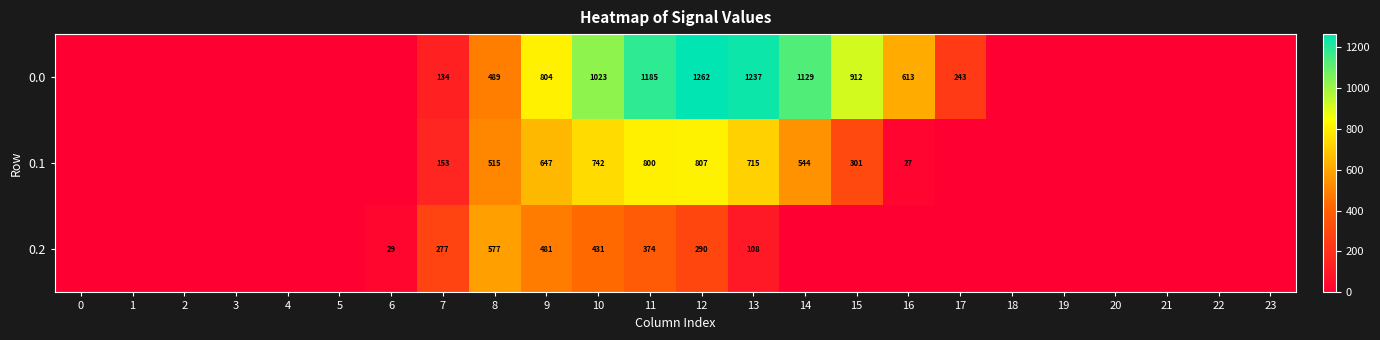

Is it true that 0.2 equals 29 at 6?

True